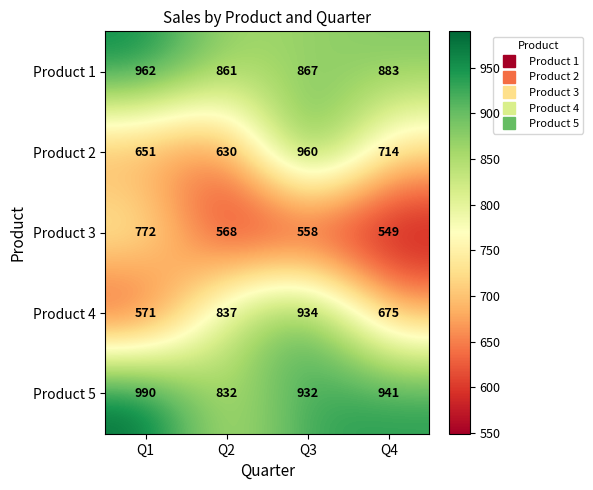

Reading left to right, extract all data points from this chart.

Product 1: Q1=962	Q2=861	Q3=867	Q4=883
Product 2: Q1=651	Q2=630	Q3=960	Q4=714
Product 3: Q1=772	Q2=568	Q3=558	Q4=549
Product 4: Q1=571	Q2=837	Q3=934	Q4=675
Product 5: Q1=990	Q2=832	Q3=932	Q4=941